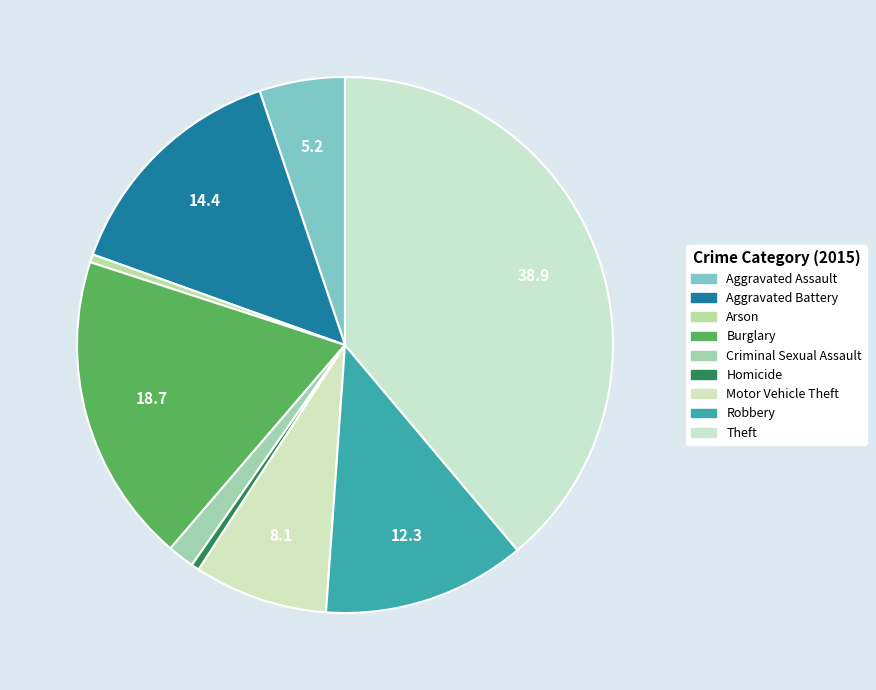

Which has a higher value, Homicide or Motor Vehicle Theft?

Motor Vehicle Theft